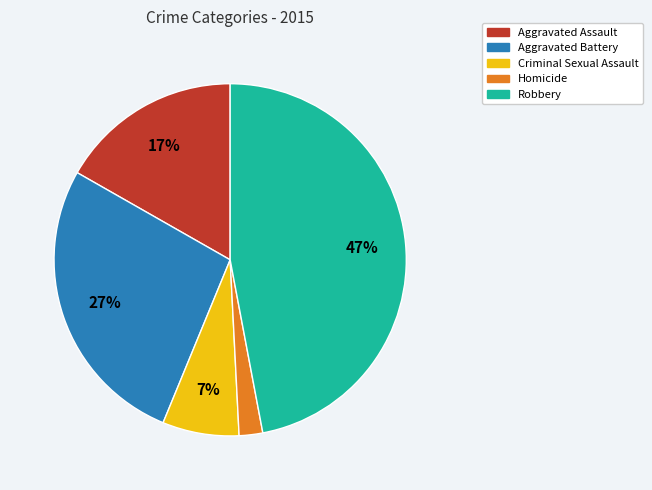

To the nearest percent, what is the difference between the largest and smallest slice percentages?

45%